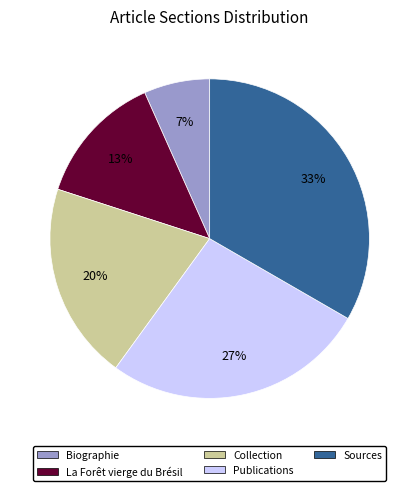

Rank the categories by value from highest to lowest.

Sources, Publications, Collection, La Forêt vierge du Brésil, Biographie